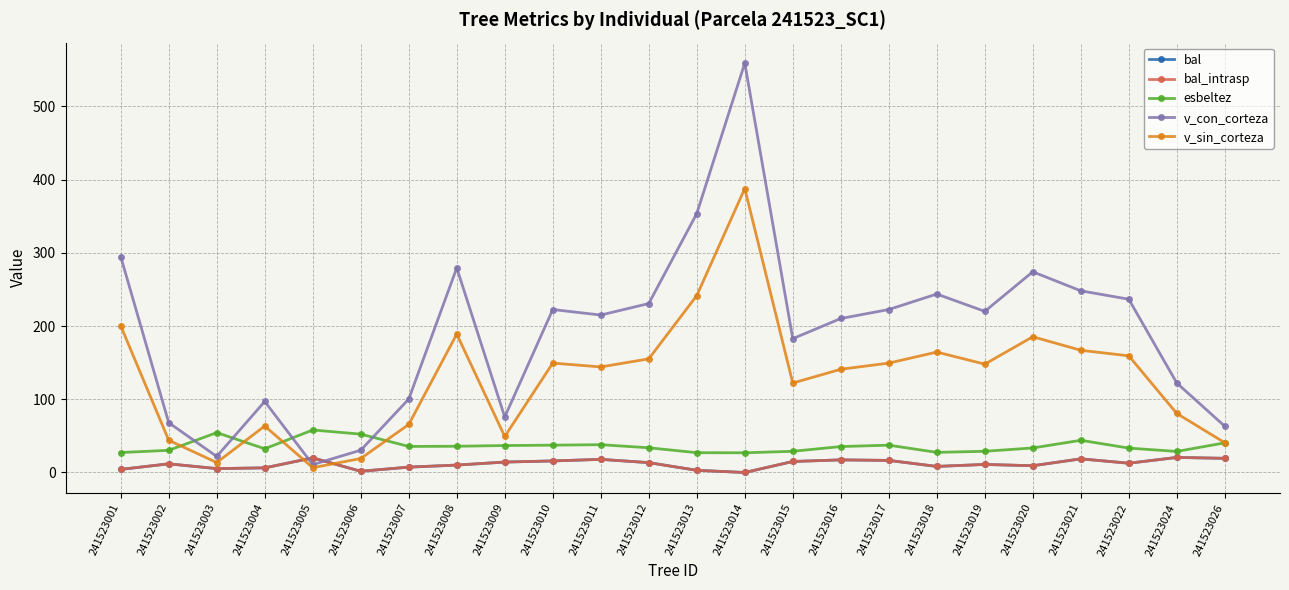

Rank the series at 241523008 from highest to lowest value.

v_con_corteza, v_sin_corteza, esbeltez, bal, bal_intrasp